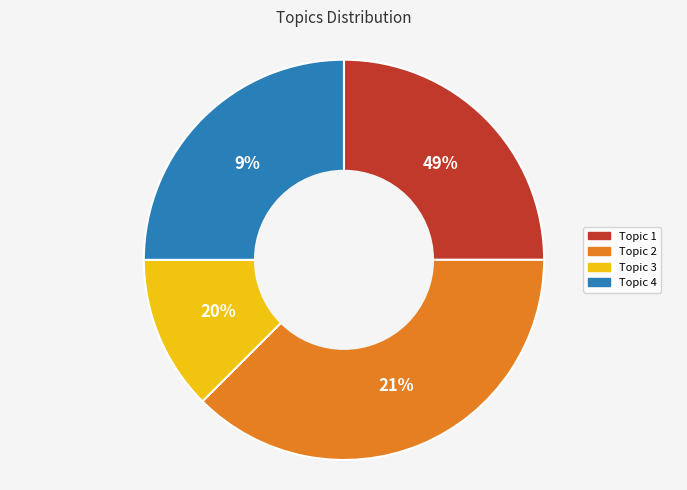

To the nearest percent, what is the average slice percentage?

25%